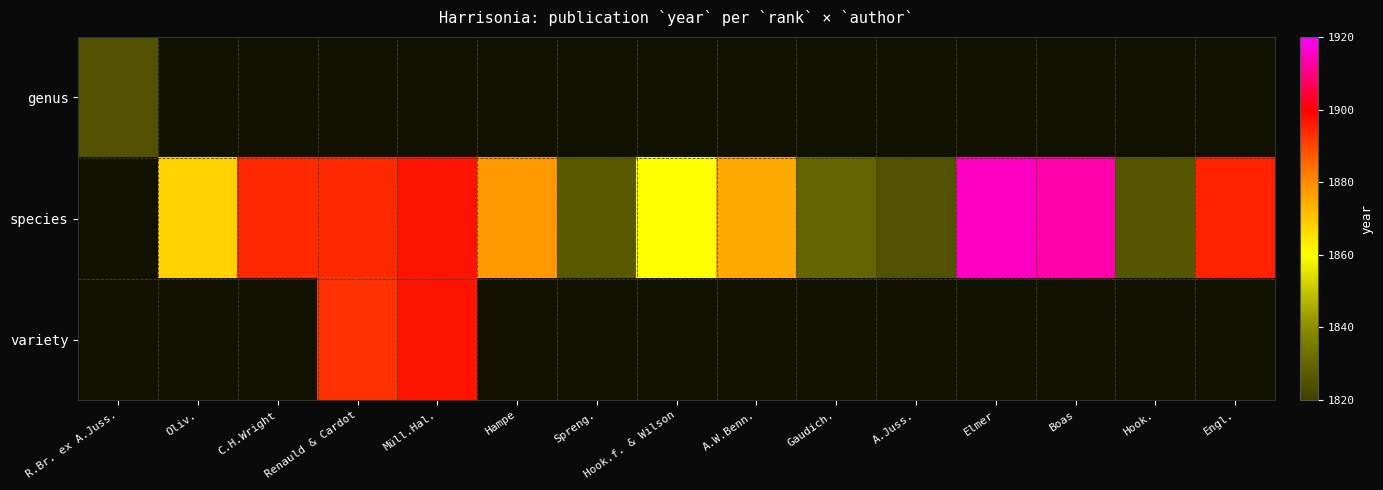

Where does the species series first go above 1868?

C.H.Wright